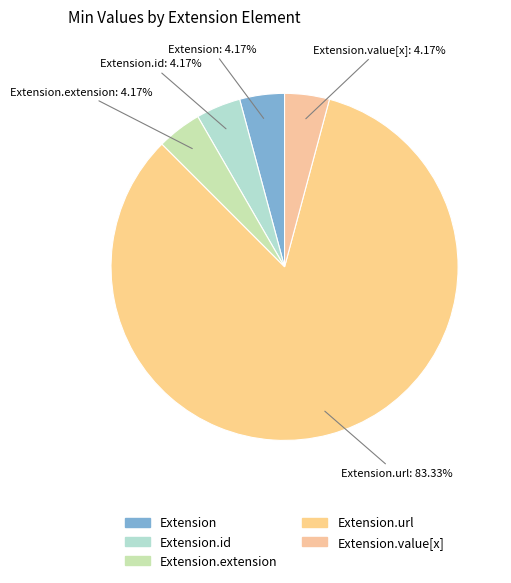

To the nearest percent, what is the difference between the largest and smallest slice percentages?

79%